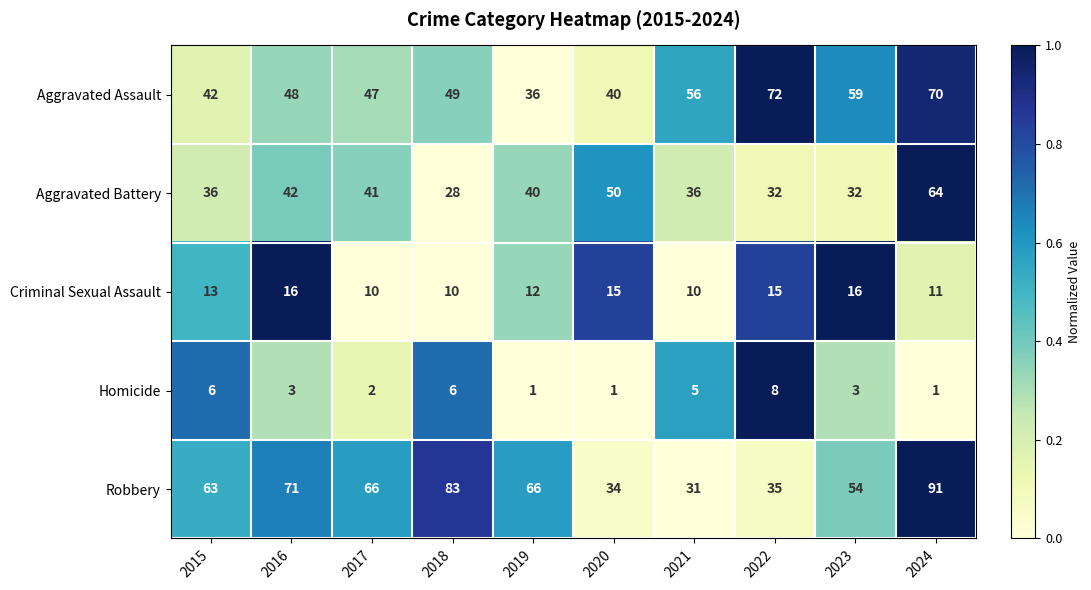

Which series has the widest spread of values?

Robbery